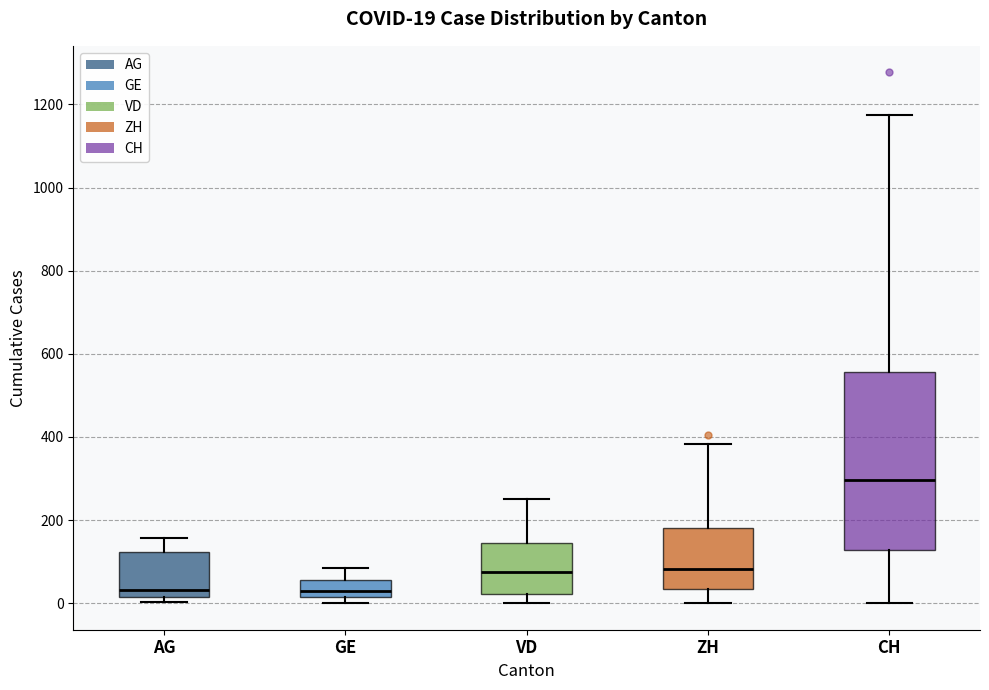

Comparing the boxes themselves (not the whiskers), which one is the tallest?

CH